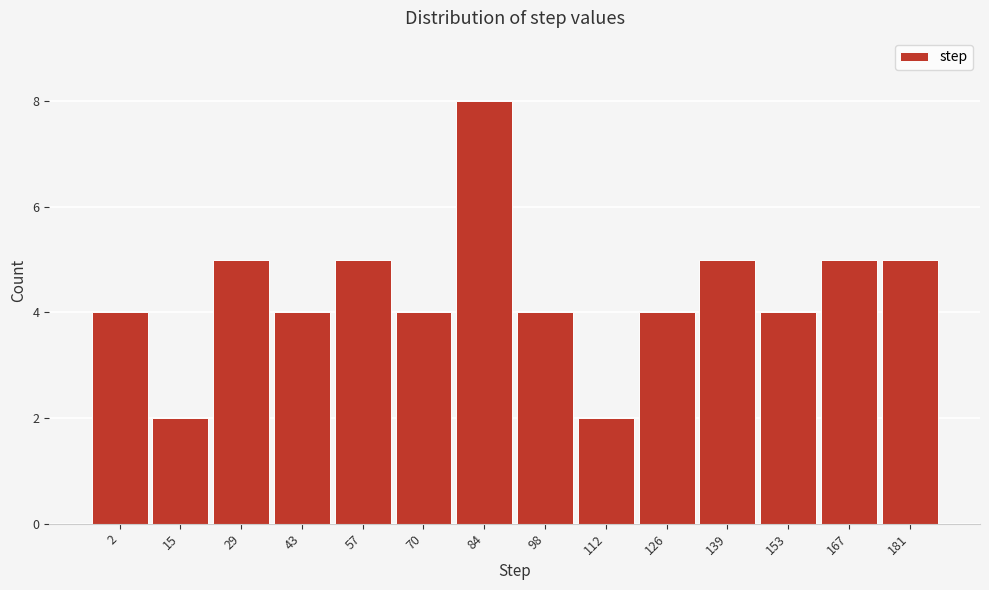

Reading left to right, extract all data points from this chart.

4	2	5	4	5	4	8	4	2	4	5	4	5	5